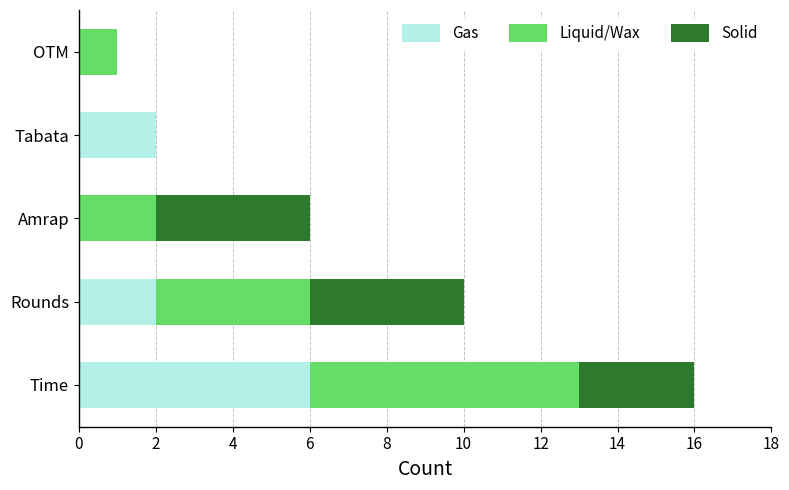

What is the highest value of the Gas series?

6